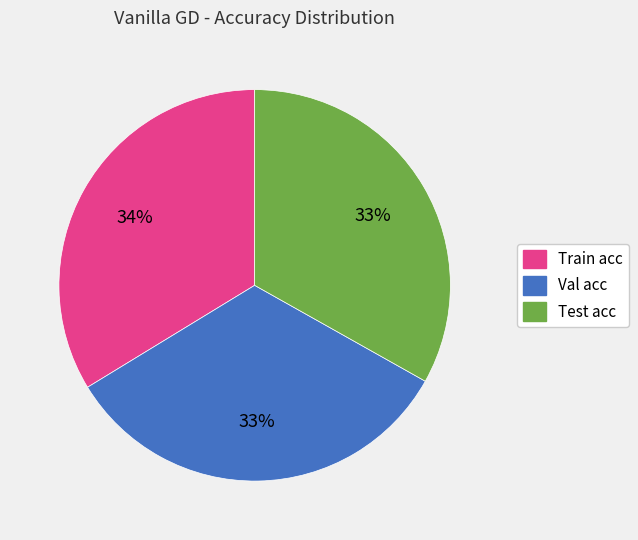

Does Train acc represent more than half of the total?

No